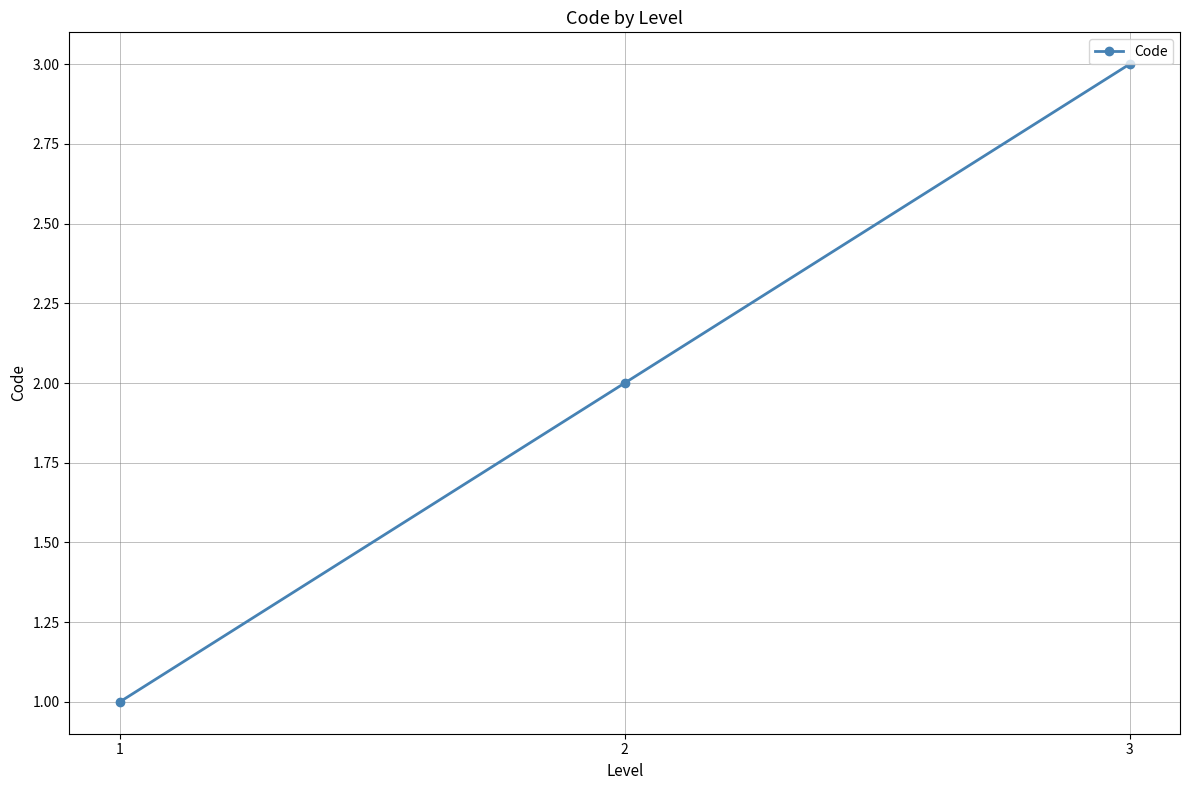

How many values are below 2?

1